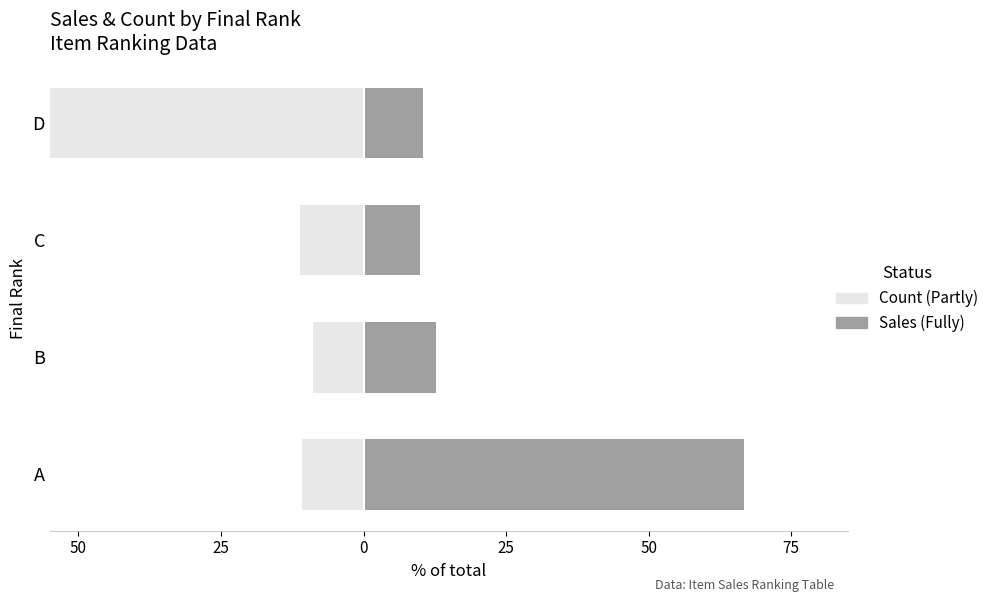

What is the sum of all Sum of Sales (Fully) values?

100.0